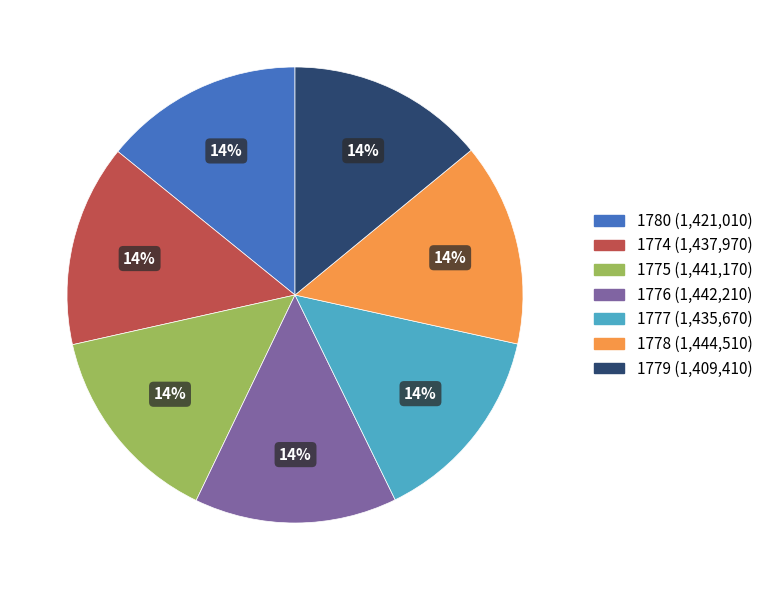

To the nearest percent, what is the combined percentage of 1778 and 1775?

29%